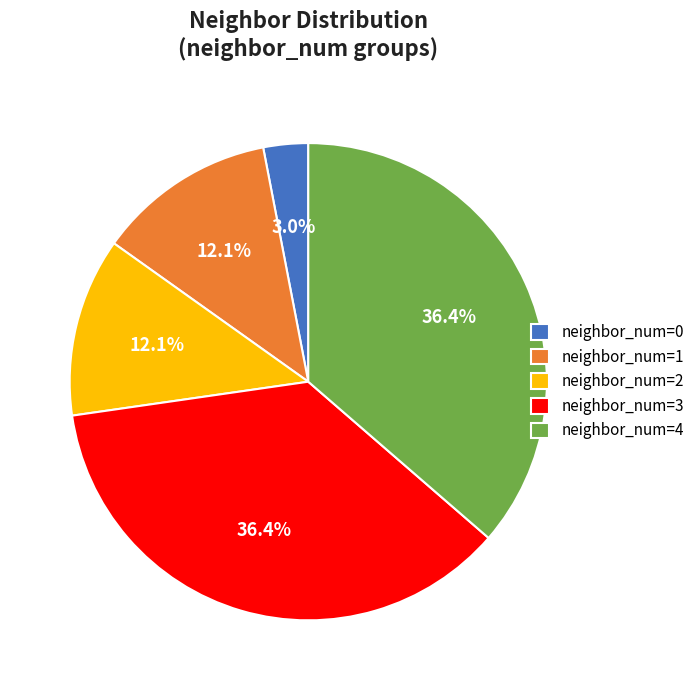

True or false: neighbor_num=4 accounts for 36% of the total.

True